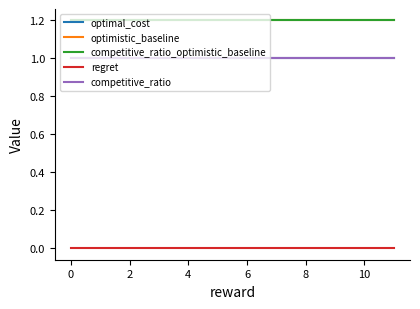

What is the label of the 10th point from the right?

2